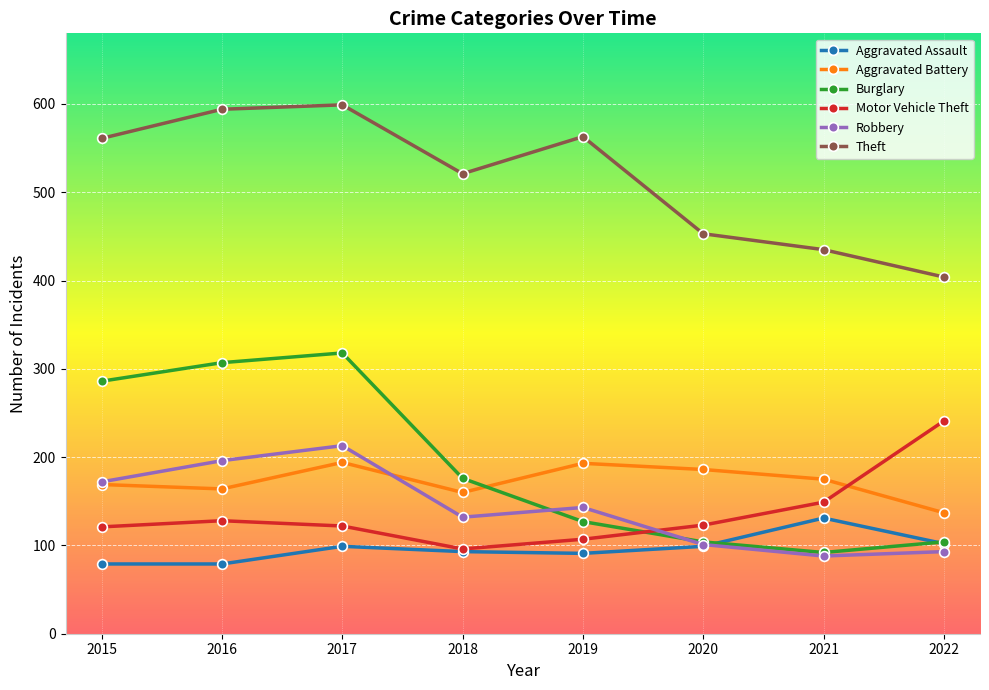

What is the average value of the Motor Vehicle Theft series?

136